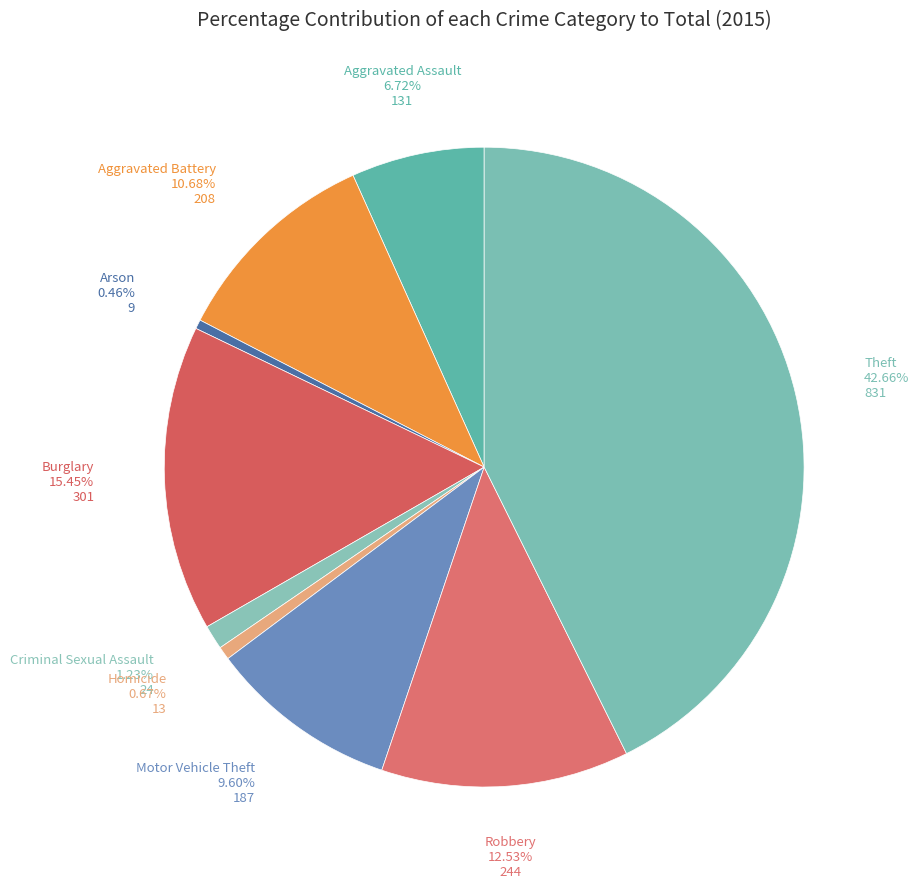

Which has a higher value, Aggravated Battery or Arson?

Aggravated Battery